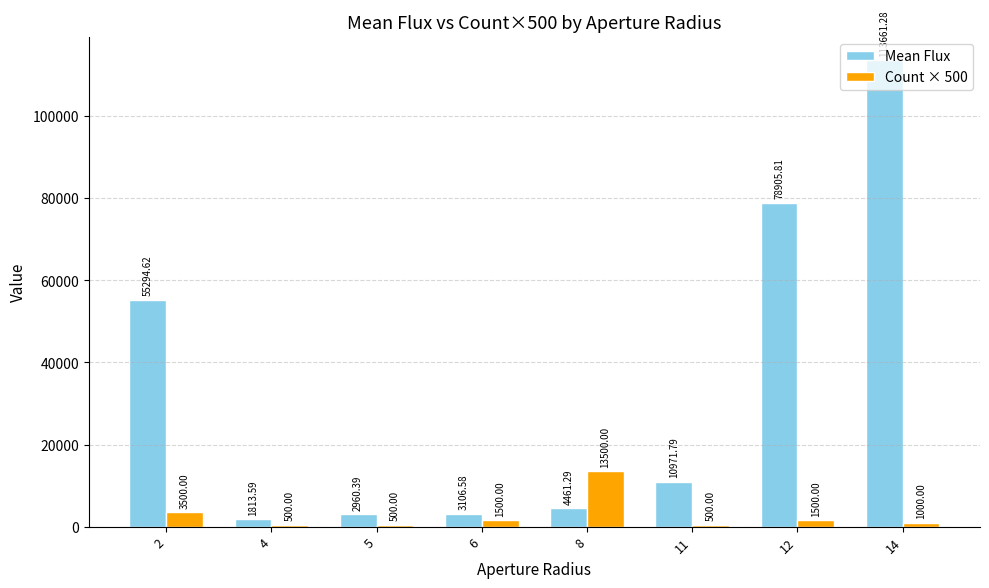

Rank the series by their average value, from highest to lowest.

Mean Flux, Count × 500